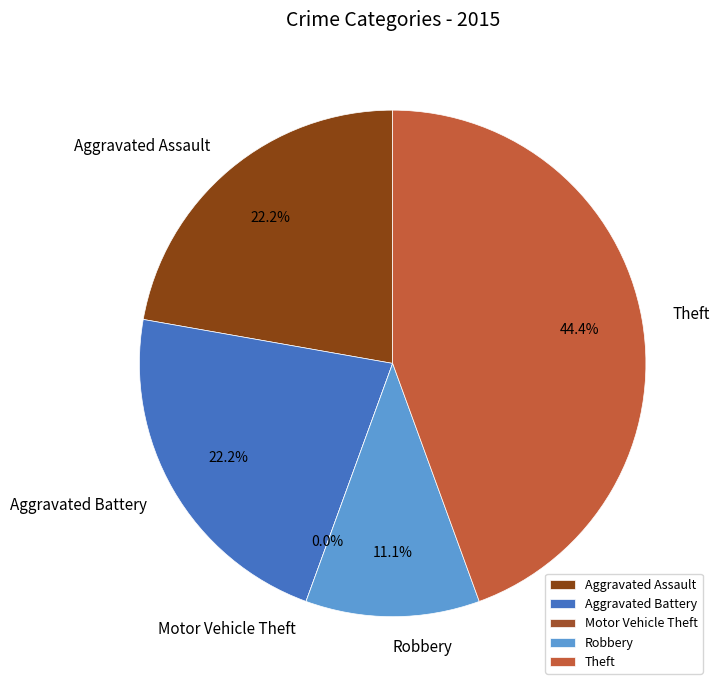

How many slices are in this pie chart?

5